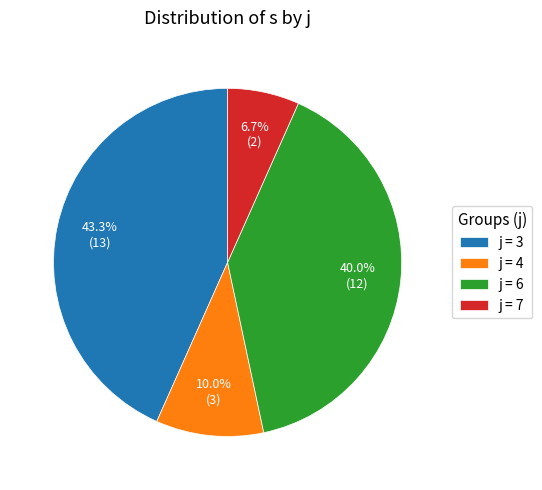

Does j = 6 represent more than half of the total?

No